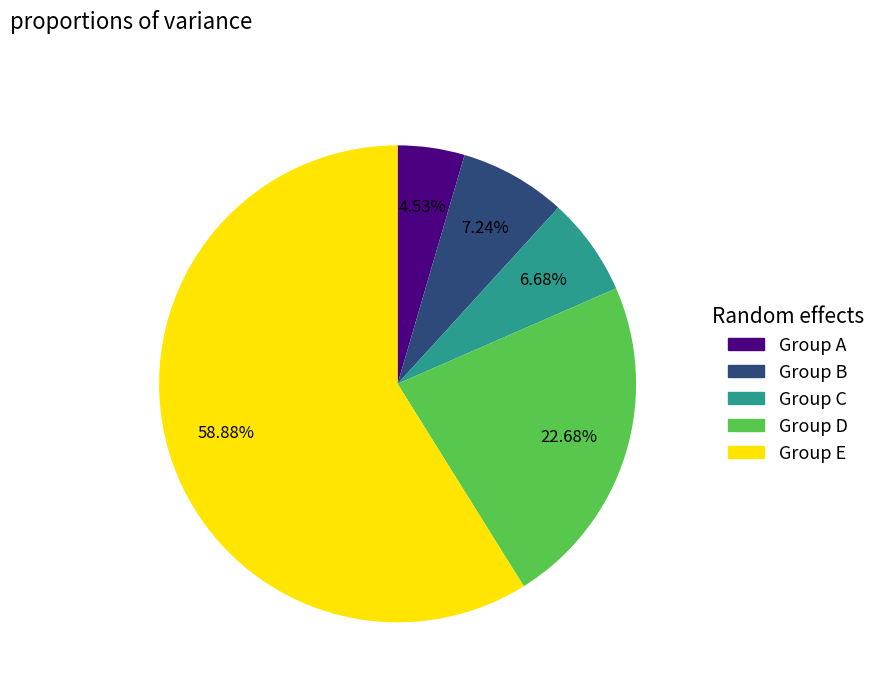

Is there any slice that represents more than half of the pie?

Yes